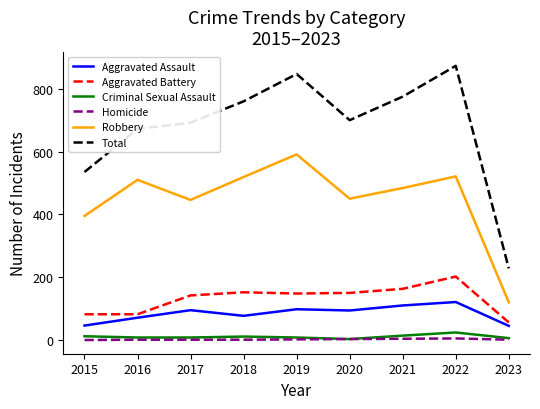

How many categories are shown in the chart?

9